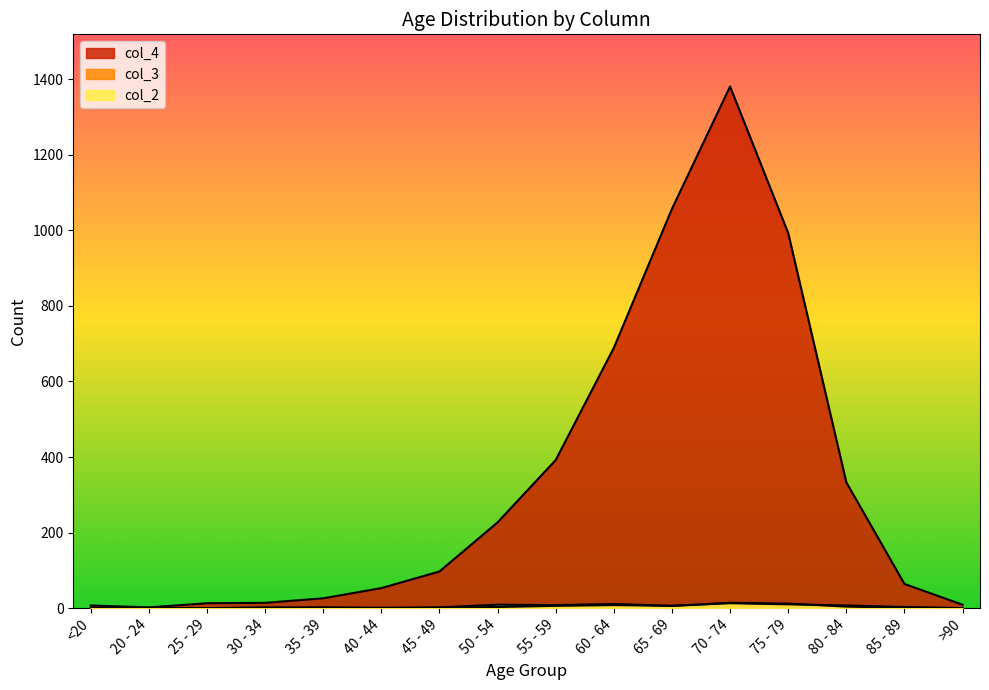

List the series in order of their peak value, lowest first.

col_2, col_3, col_4